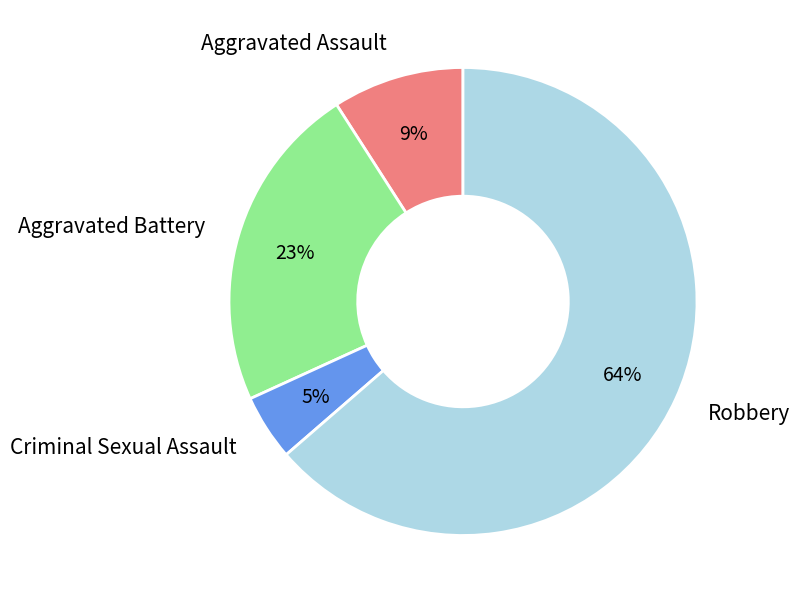

Approximately how many times larger is the value at Robbery compared to Aggravated Battery?

2.8